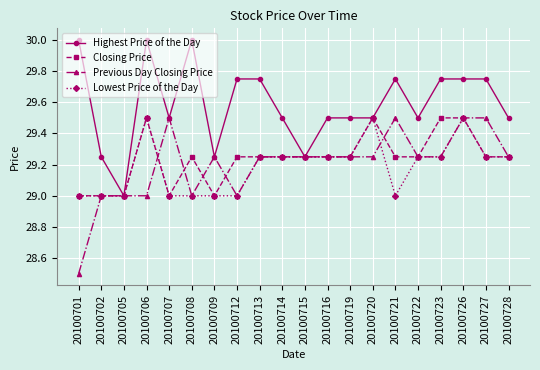

What is the value of the Closing Price point at the 14th from the left?

29.5